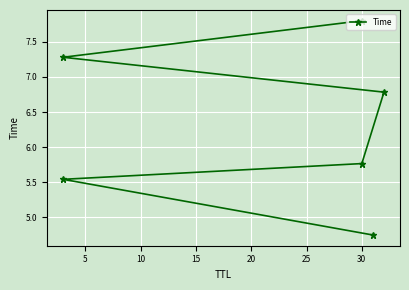

How many categories are shown in the chart?

6